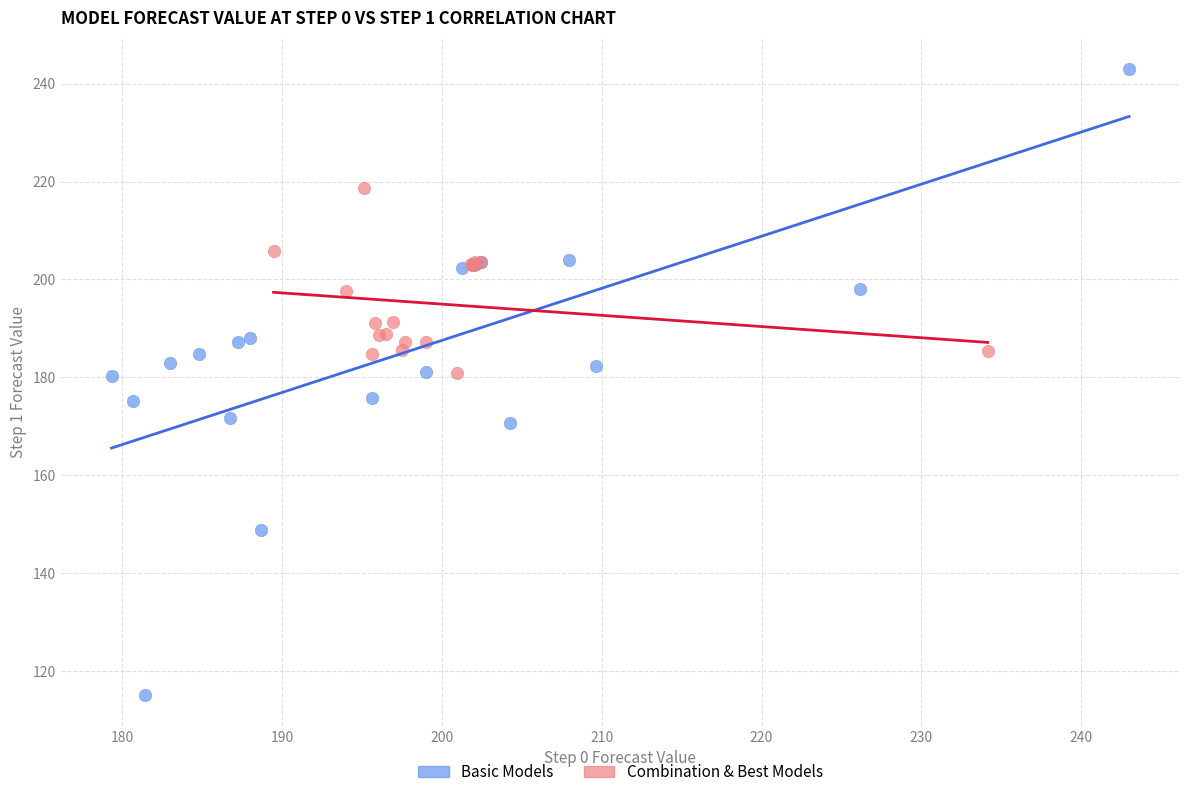

Which series has the largest Y range (max minus min)?

Basic Models